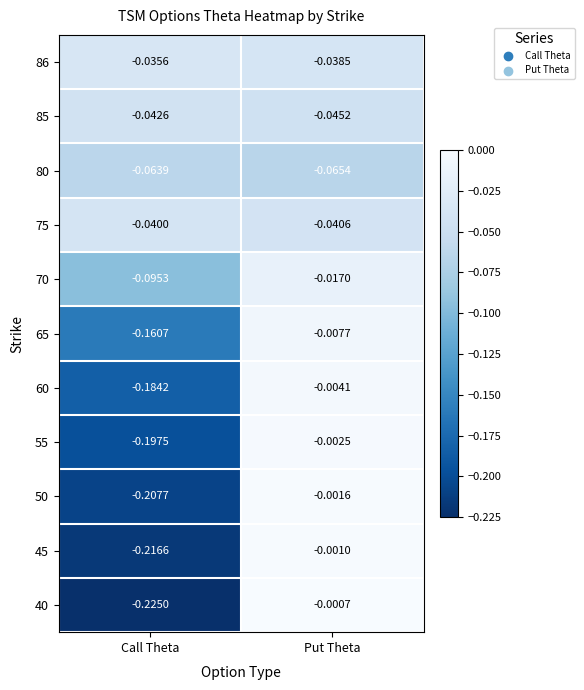

Count the number of categories in the chart.

2